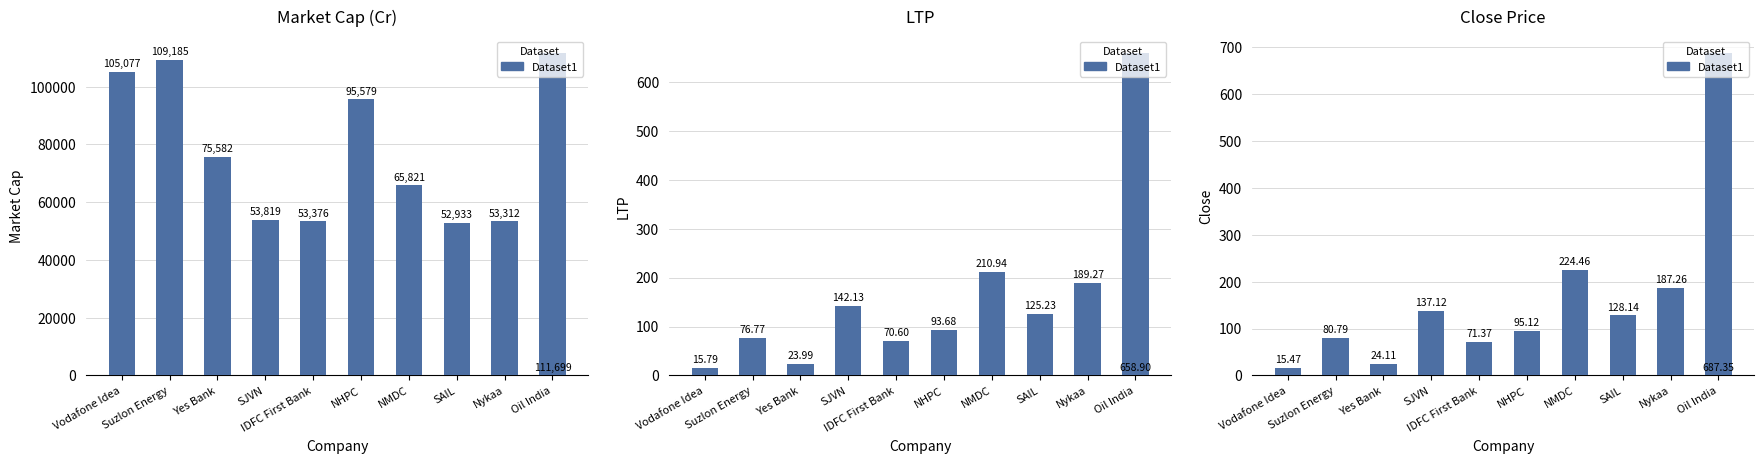

List the labels in order of value, smallest first.

Vodafone Idea, Yes Bank, IDFC First Bank, Suzlon Energy, NHPC, SAIL, SJVN, Nykaa, NMDC, Oil India